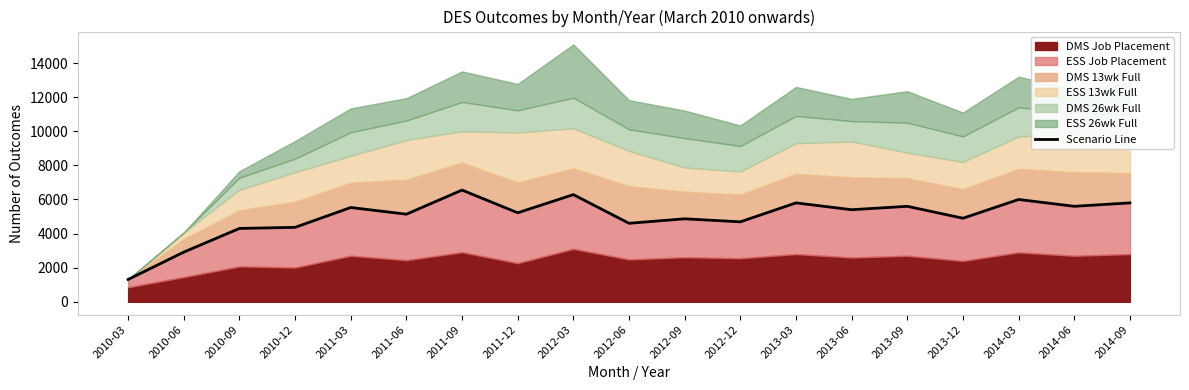

How many points are higher than both their immediate neighbors (excluding endpoints)?

7